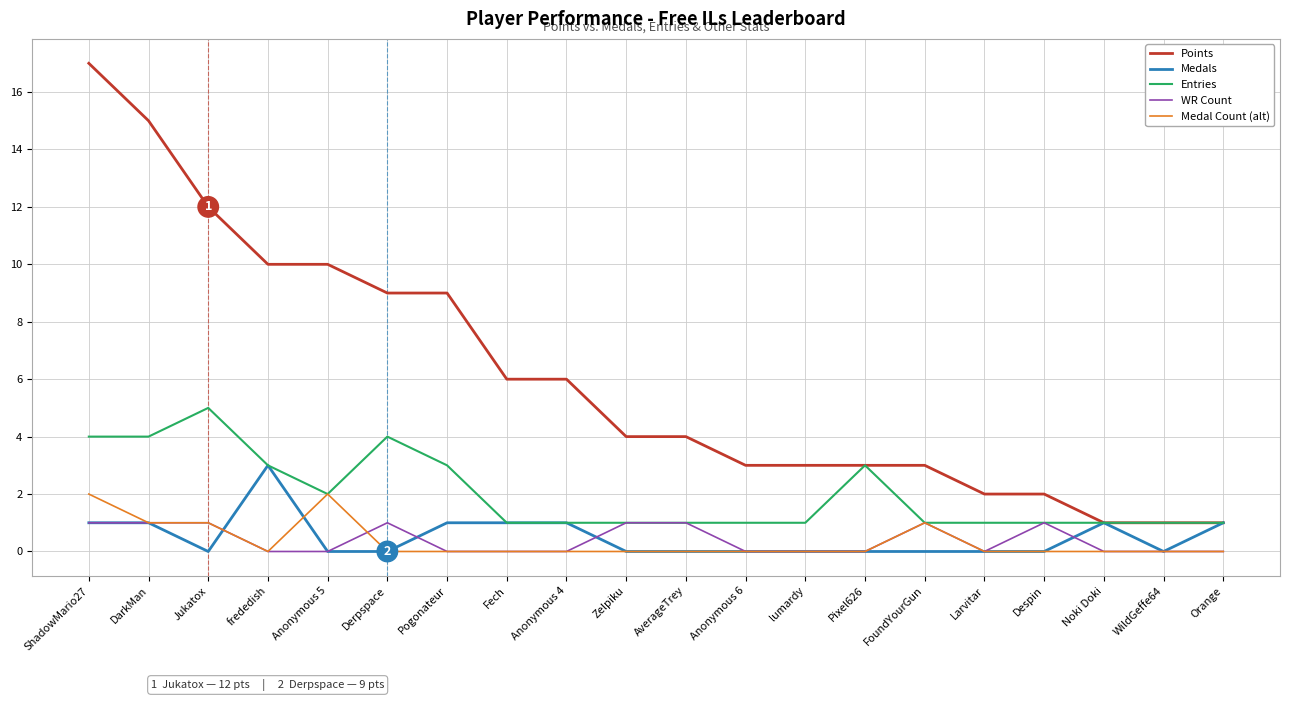

Which series has the widest spread of values?

Points